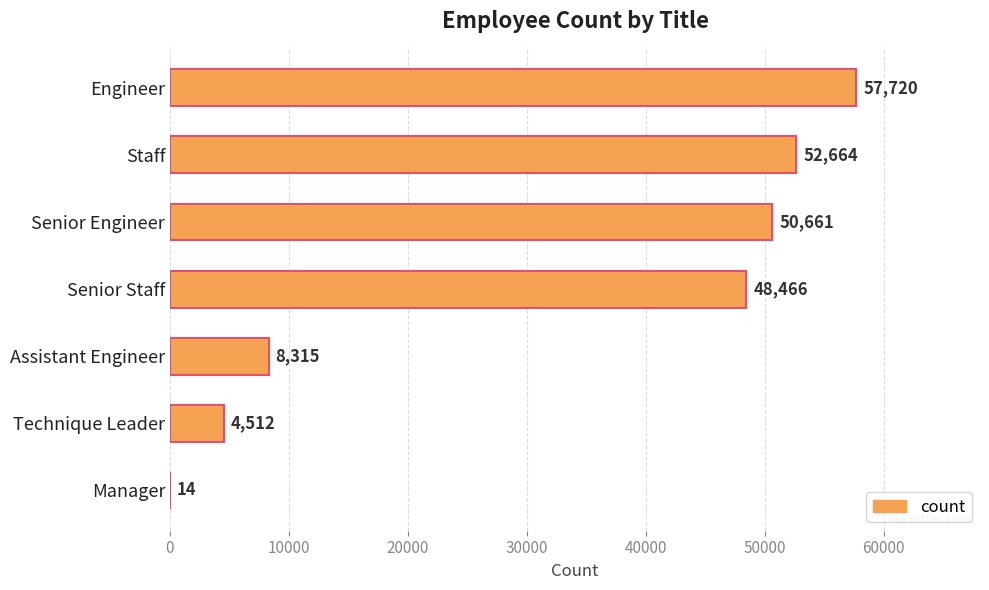

The chart shows a value of 85166 at Senior Staff. True or false?

False